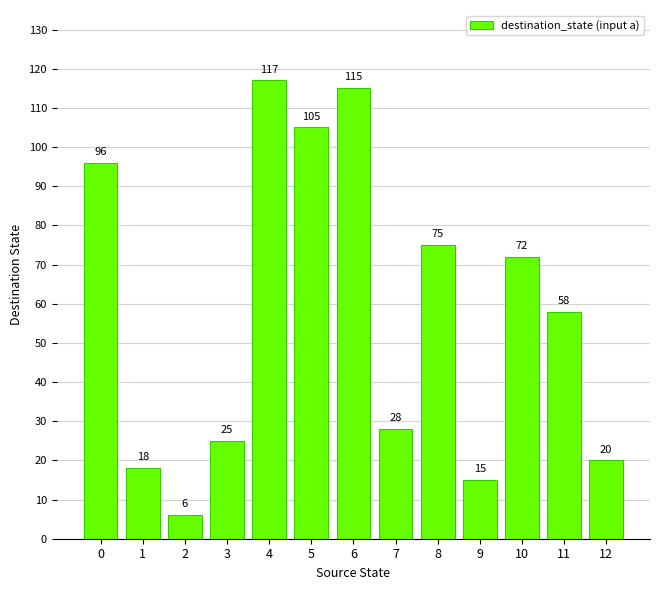

Reading right to left, what are all the values shown in this chart?

20	58	72	15	75	28	115	105	117	25	6	18	96